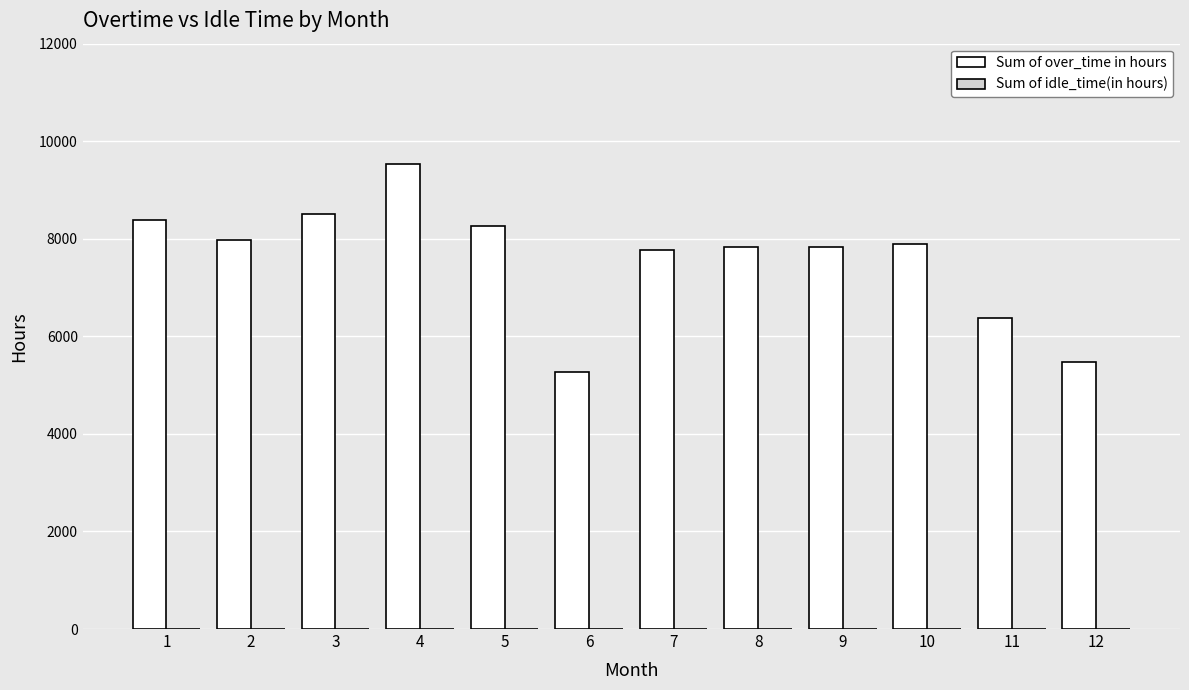

What is the maximum value shown in the chart?

9537.0